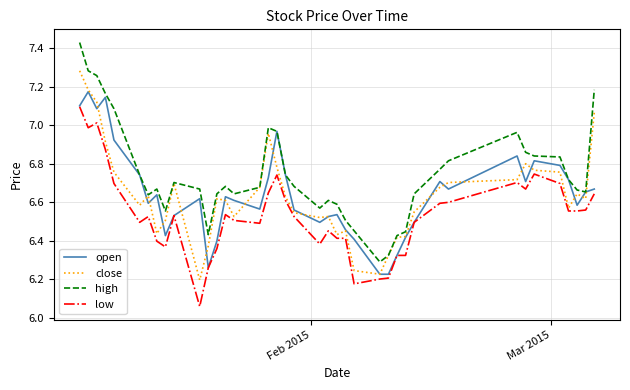

Which series has the largest total across all categories?

high